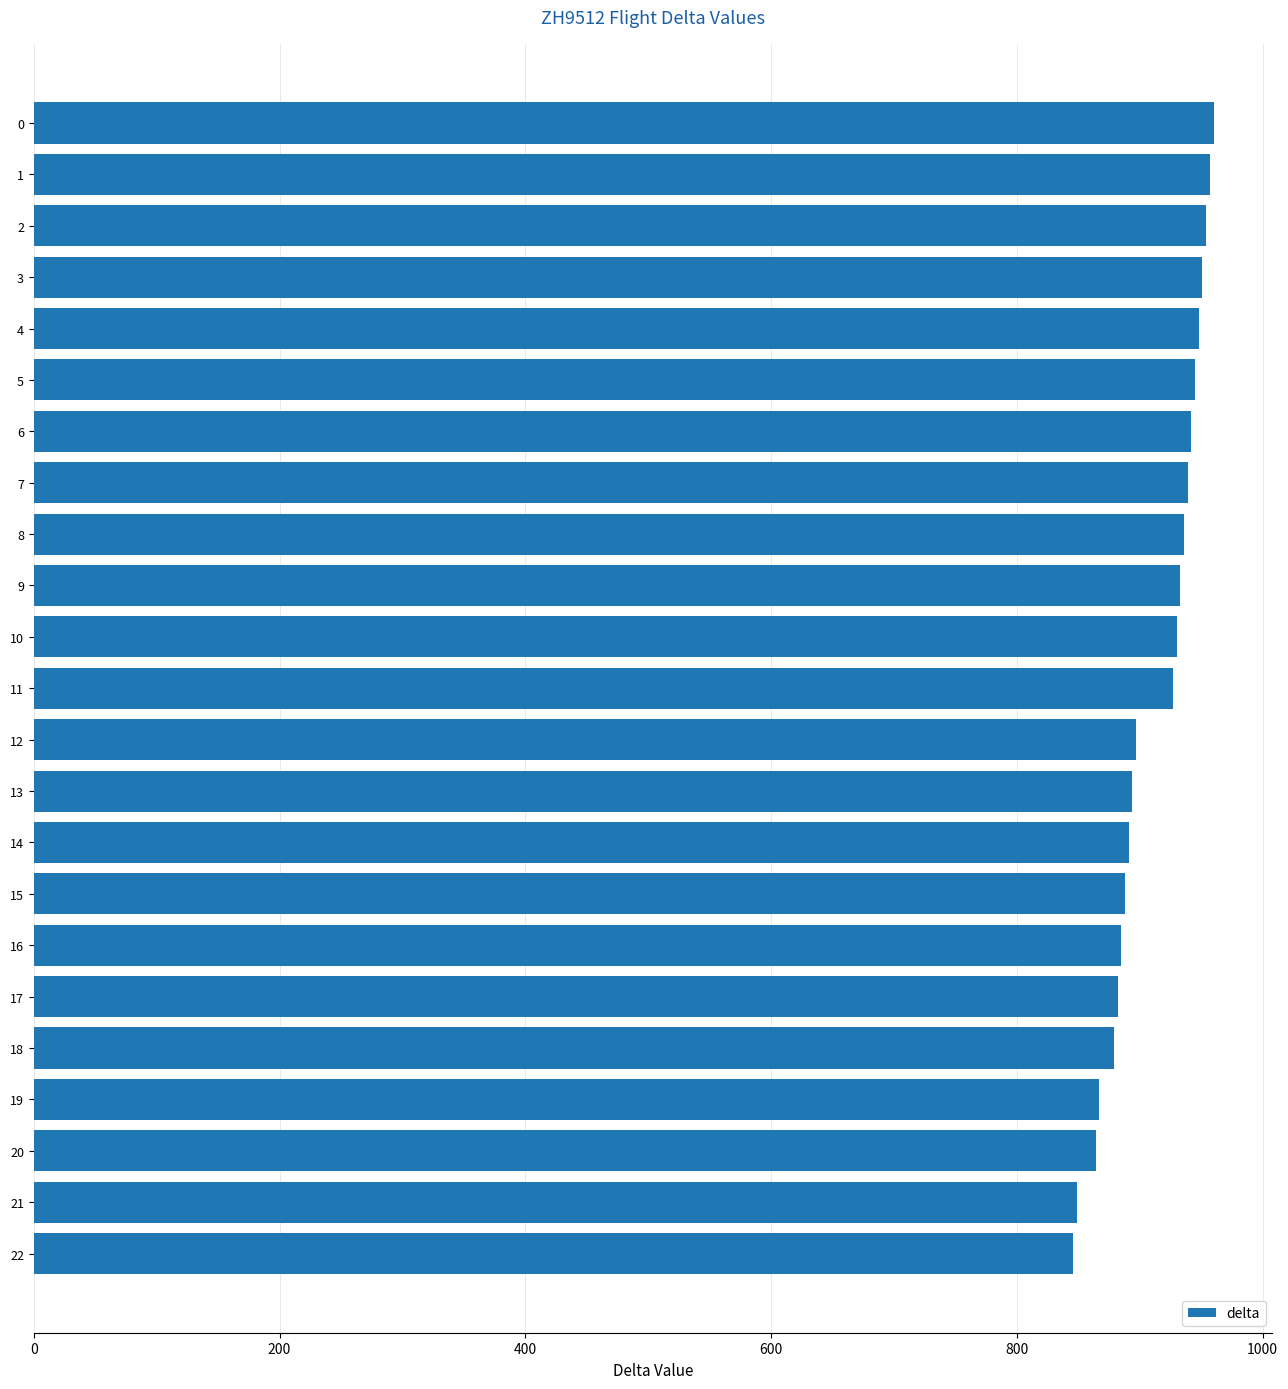

Approximately how many times larger is the value at 17 compared to 12?

1.0